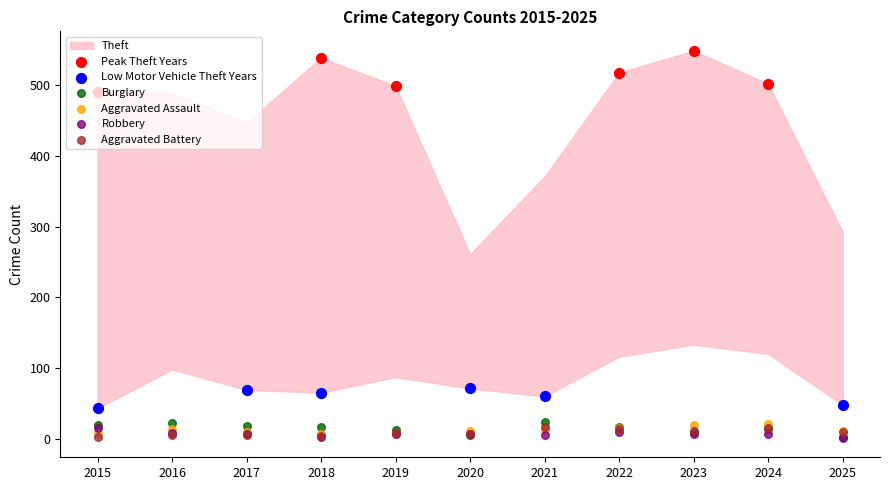

Which series has the widest spread of Y values?

Burglary